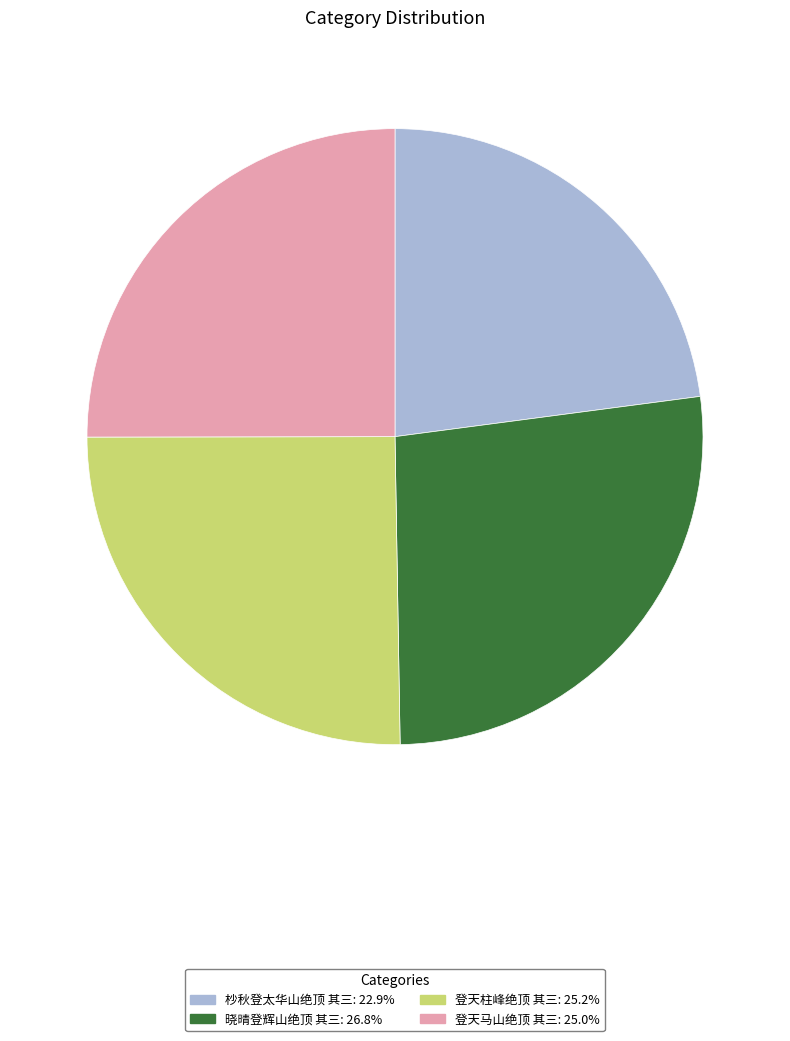

Combined, do 杪秋登太华山绝顶 其三 and 登天柱峰绝顶 其三 account for over 50%?

No